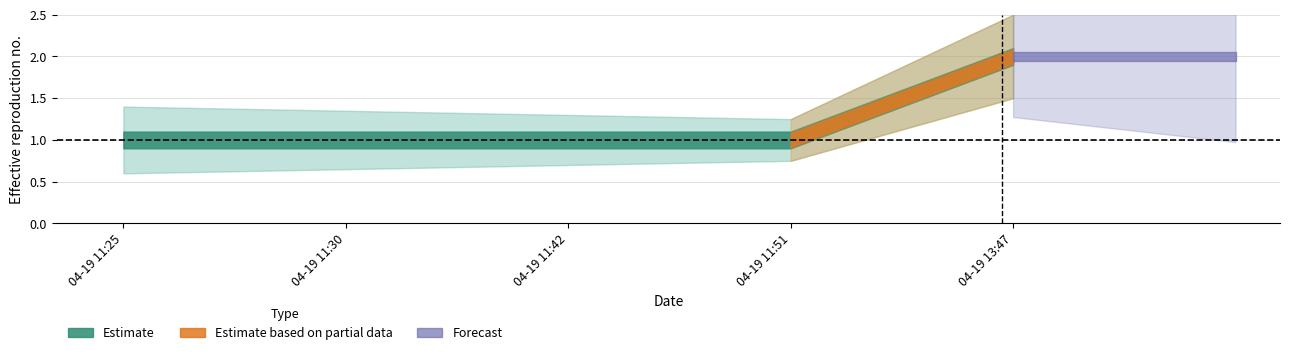

At how many categories does at least one series exceed 0?

5